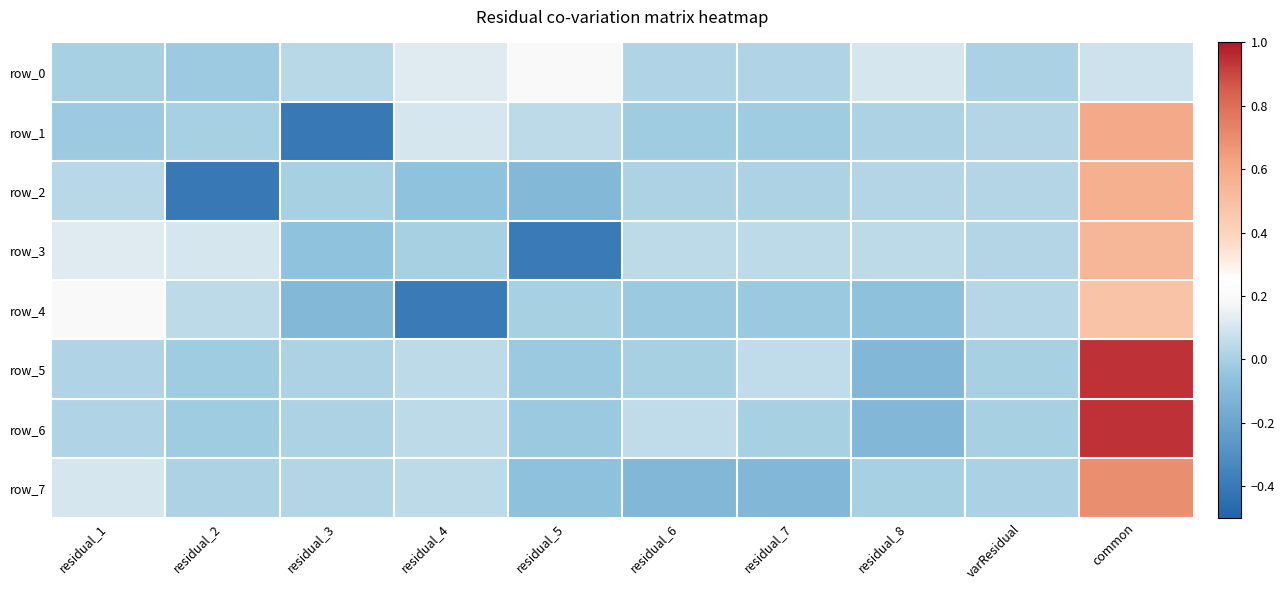

Reading right to left, extract all data points from this chart.

row_0: 0.1	0.0	0.1	0.0	0.0	0.2	0.1	0.0	-0.0	0.0
row_1: 0.6	0.0	0.0	-0.0	-0.0	0.0	0.1	-0.4	0.0	-0.0
row_2: 0.6	0.0	0.0	0.0	0.0	-0.1	-0.1	0.0	-0.4	0.0
row_3: 0.5	0.0	0.0	0.0	0.0	-0.4	0.0	-0.1	0.1	0.1
row_4: 0.5	0.0	-0.1	-0.0	-0.0	0.0	-0.4	-0.1	0.0	0.2
row_5: 0.9	0.0	-0.1	0.1	0.0	-0.0	0.0	0.0	-0.0	0.0
row_6: 0.9	0.0	-0.1	0.0	0.1	-0.0	0.0	0.0	-0.0	0.0
row_7: 0.7	0.0	0.0	-0.1	-0.1	-0.1	0.0	0.0	0.0	0.1